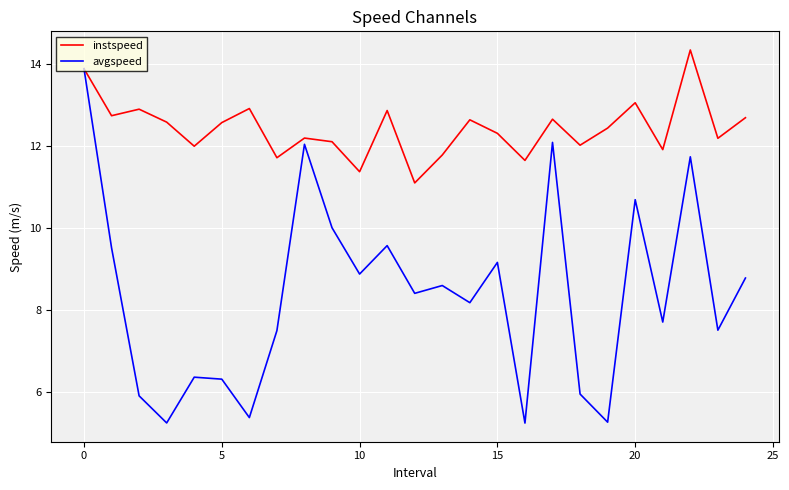

Which series has the largest total across all categories?

instspeed